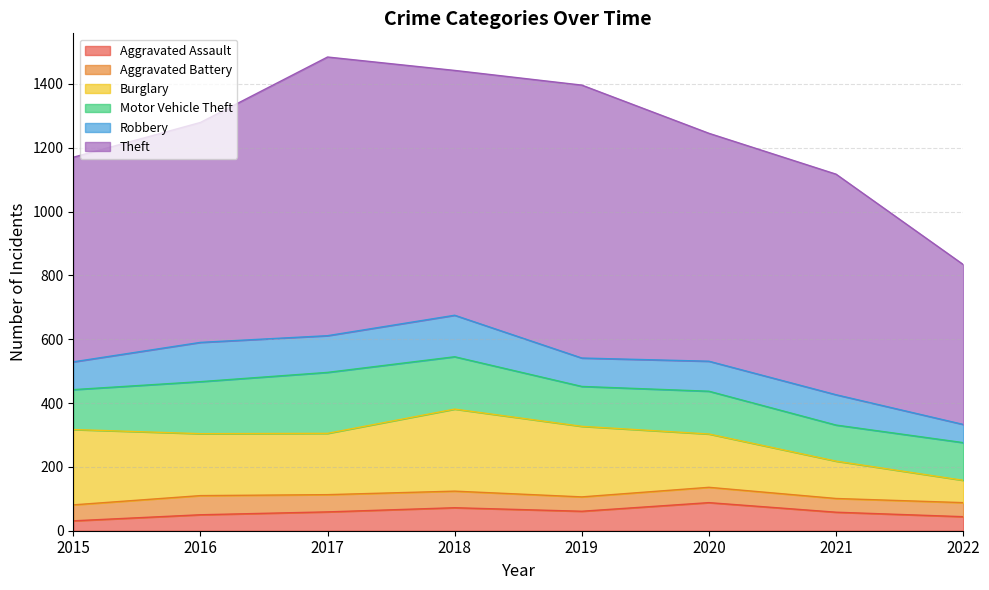

How many data points in Robbery are less than 95?

4